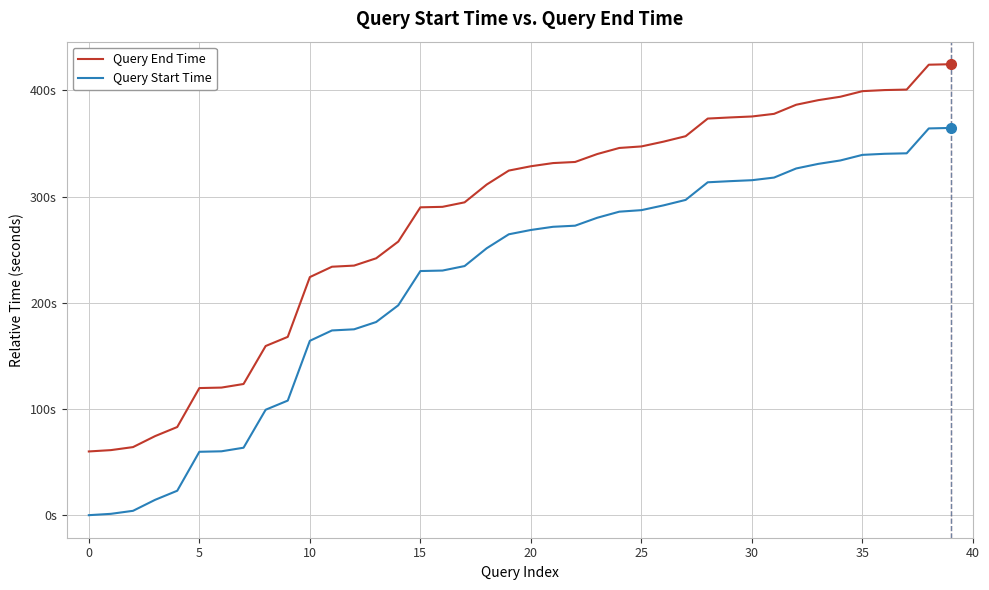

What are all the series names shown in the legend?

Query End Time, Query Start Time